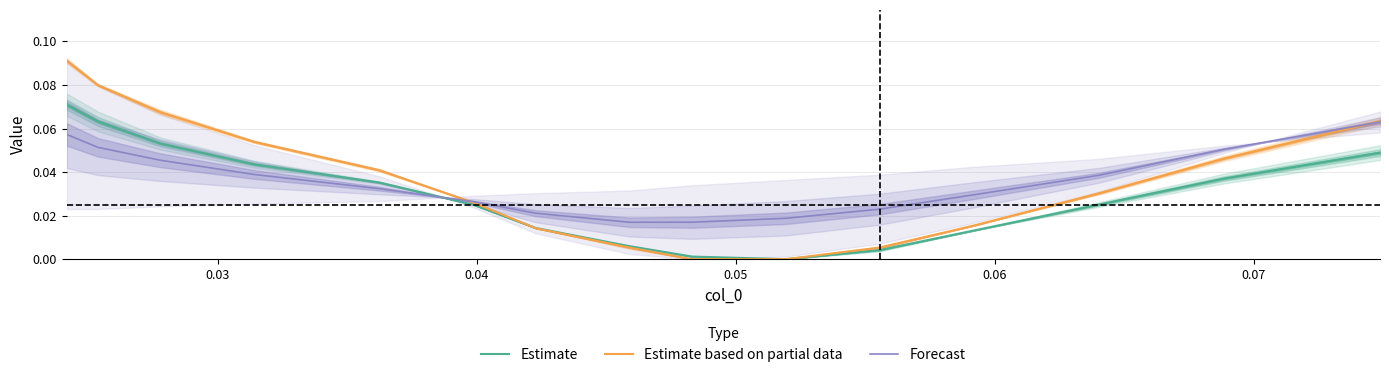

True or false: Forecast and Estimate cross at least once.

True